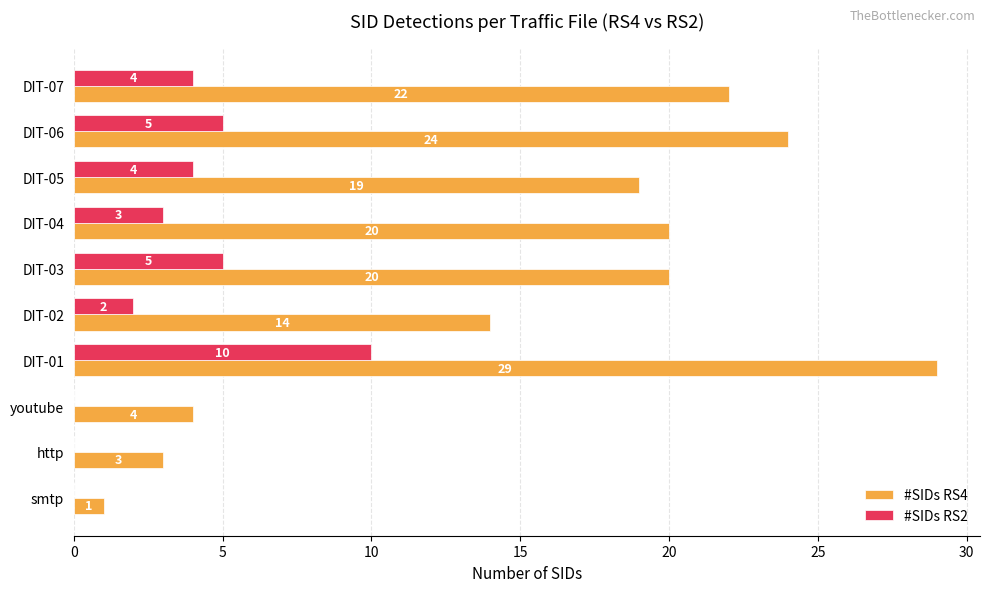

What is the total value across all series at DIT-06?

29